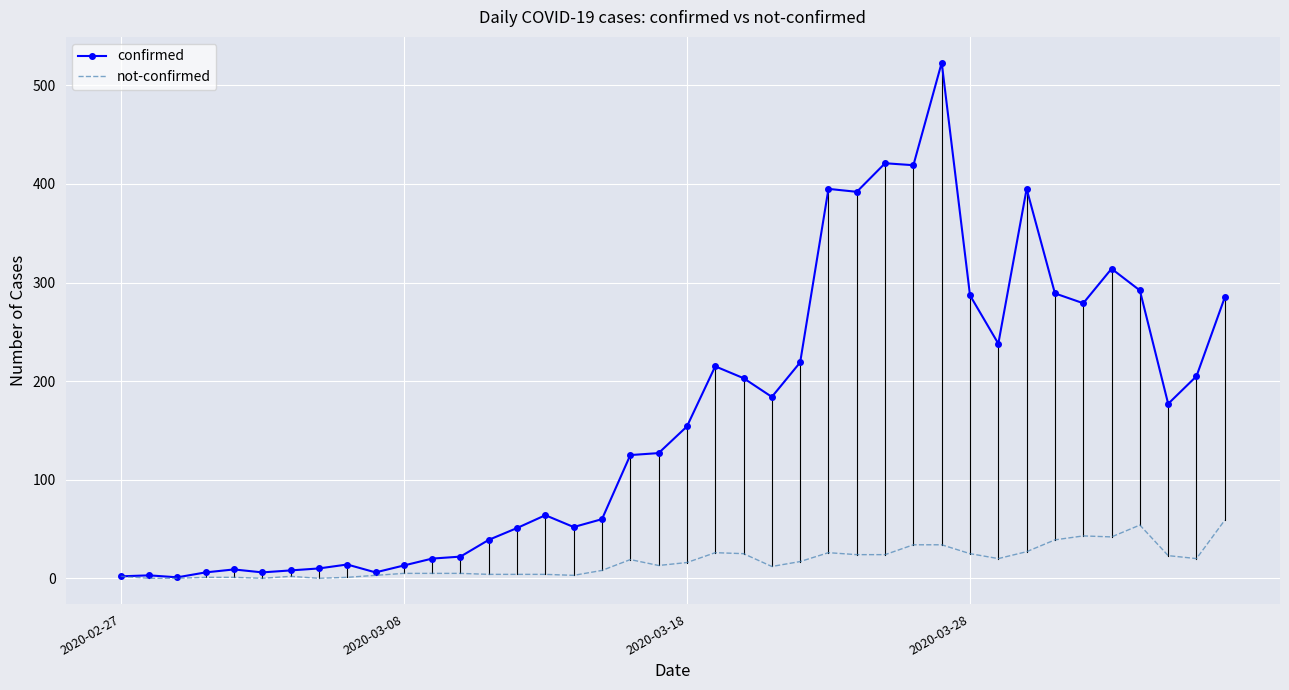

Which series has the largest range (max minus min)?

confirmed